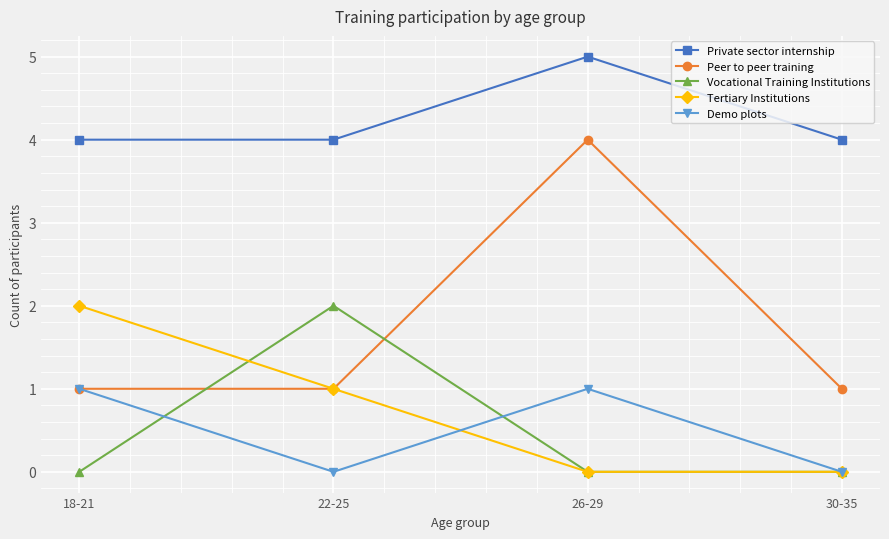

What is the greatest value displayed?

5